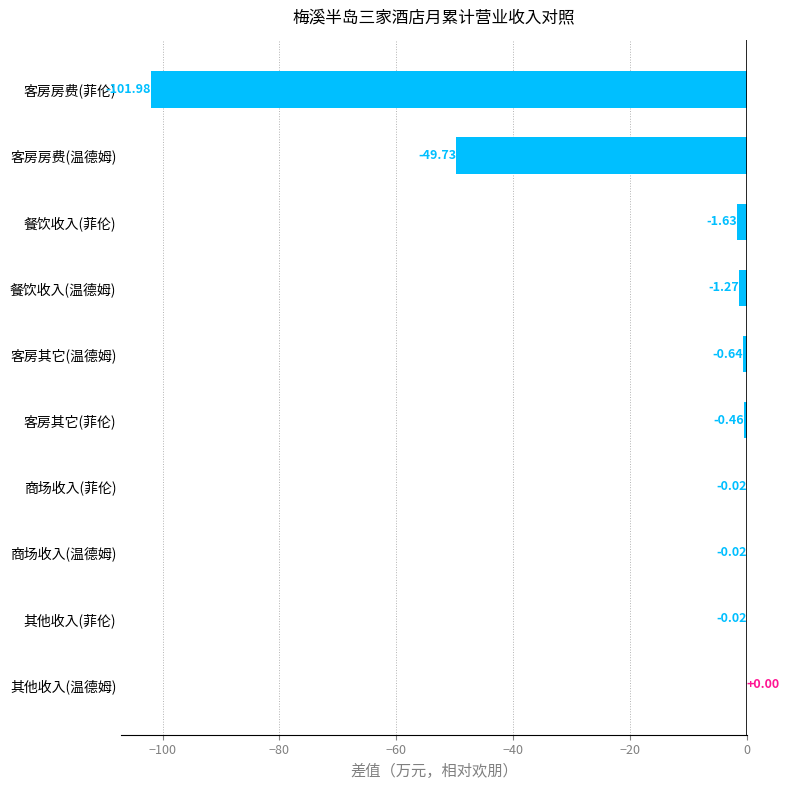

What is the sum of all values?

-155.8